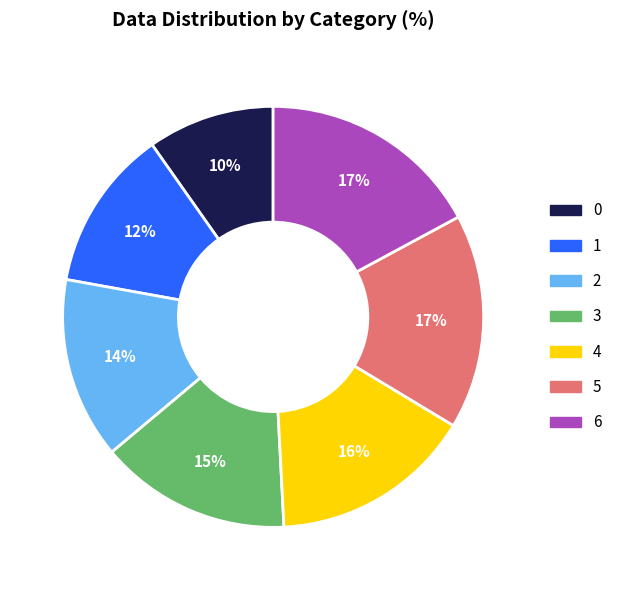

To the nearest percent, what is the difference between the largest and smallest slice percentages?

7%